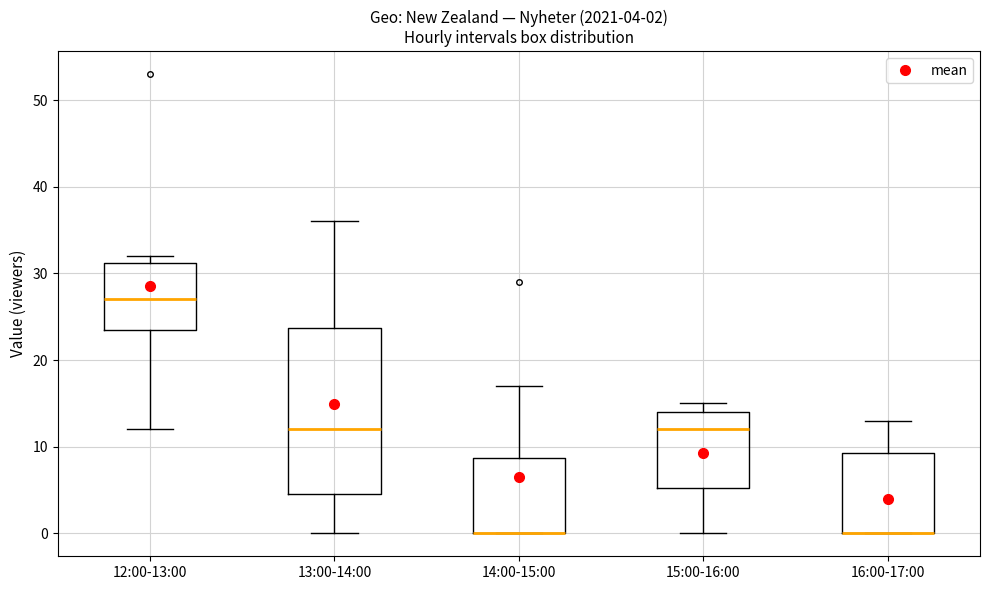

Comparing the boxes themselves (not the whiskers), which one is the tallest?

13:00-14:00